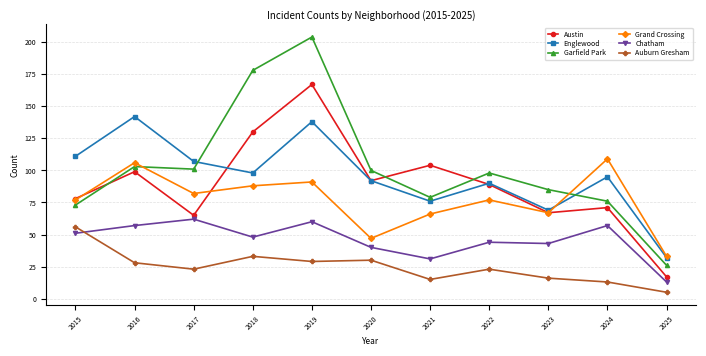

Is the value of Grand Crossing at 2016 greater than the value of Austin at 2021?

Yes